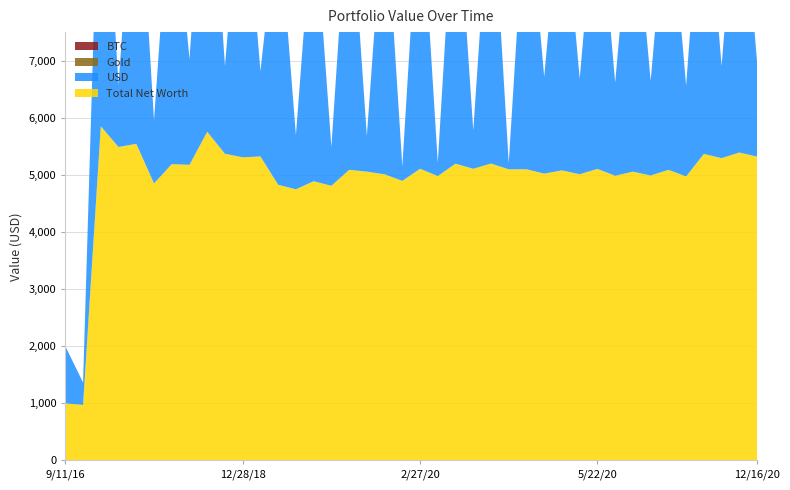

Reading left to right, what are all the values shown in this chart?

USD: 1000.0	390.6	5851.6	1086.2	5544.0	1104.0	5188.2	1851.5	5754.7	1536.8	5308.1	1489.3	4826.9	943.5	4889.4	677.4	5088.8	624.2	5010.0	251.4	5107.1	229.2	5196.5	668.5	5198.9	106.6	5098.1	1692.0	5078.9	1672.6	5105.1	1630.2	5056.8	1656.2	5088.5	1586.8	5367.4	1610.8	5391.8	1653.5
Gold: 0.0	0.0	0.0	0.0	0.0	0.0	0.0	0.0	0.0	0.0	0.0	0.0	0.0	3.0	0.0	3.0	0.0	3.0	0.0	3.0	0.0	3.0	0.0	3.0	0.0	3.0	0.0	2.0	0.0	2.0	0.0	2.0	0.0	2.0	0.0	2.0	0.0	2.0	0.0	2.0
BTC: 0.0	1.0	0.0	1.0	0.0	1.0	0.0	1.0	0.0	1.0	0.0	1.0	0.0	0.0	0.0	0.0	0.0	0.0	0.0	0.0	0.0	0.0	0.0	0.0	0.0	0.0	0.0	0.0	0.0	0.0	0.0	0.0	0.0	0.0	0.0	0.0	0.0	0.0	0.0	0.0
Total Net Worth: 1000.0	972.8	5851.6	5488.4	5544.0	4851.0	5188.2	5176.1	5754.7	5369.6	5308.1	5323.3	4826.9	4747.9	4889.4	4808.9	5088.8	5057.2	5010.0	4895.6	5107.1	4980.2	5196.5	5106.9	5198.9	5098.1	5098.1	5022.4	5078.9	5011.4	5105.1	4985.5	5056.8	4989.4	5088.5	4973.5	5367.4	5293.0	5391.8	5320.3